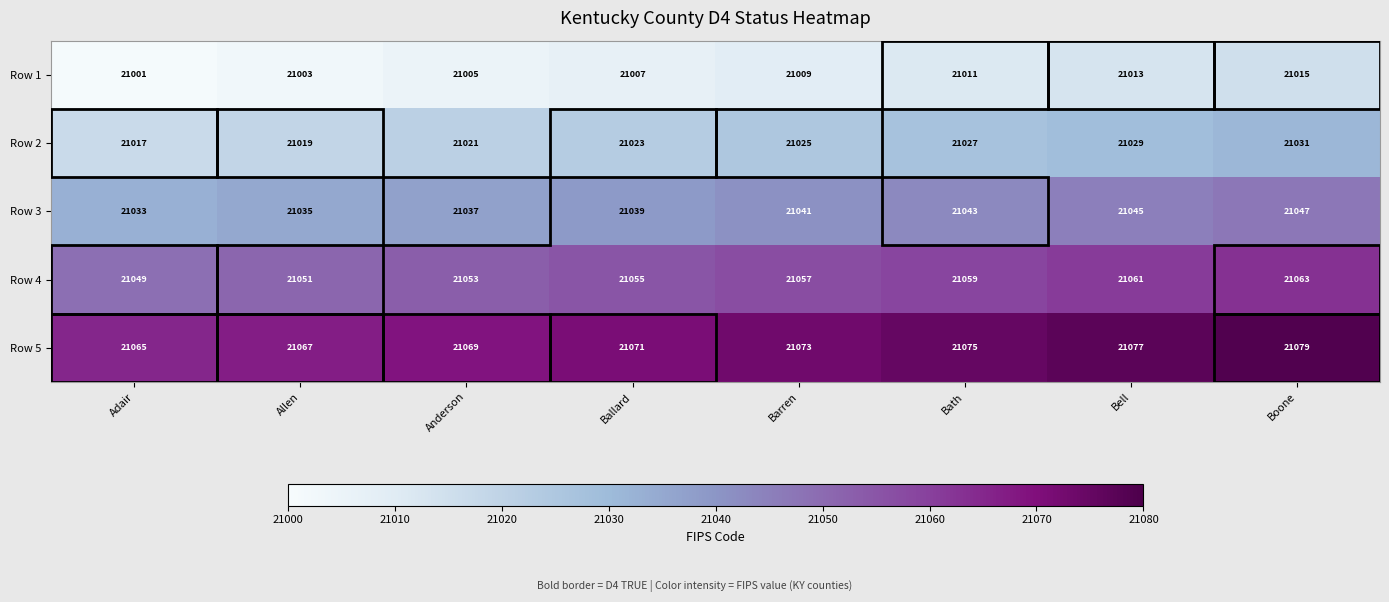

How many distinct data groups are displayed?

5